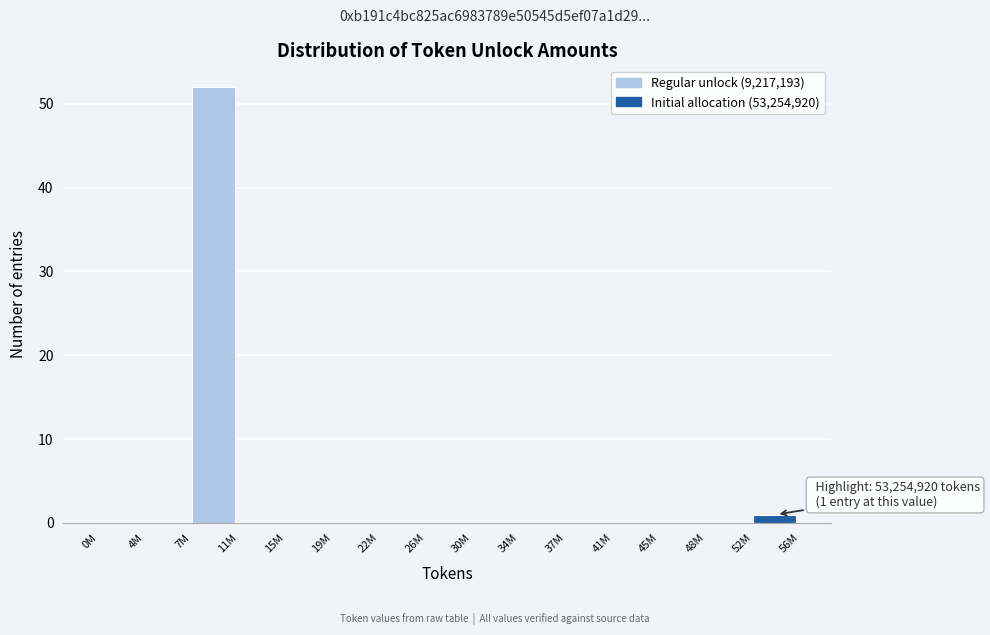

Reading right to left, extract all data points from this chart.

52M=1	48M=0	45M=0	41M=0	37M=0	34M=0	30M=0	26M=0	22M=0	19M=0	15M=0	11M=0	7M=52	4M=0	0M=0